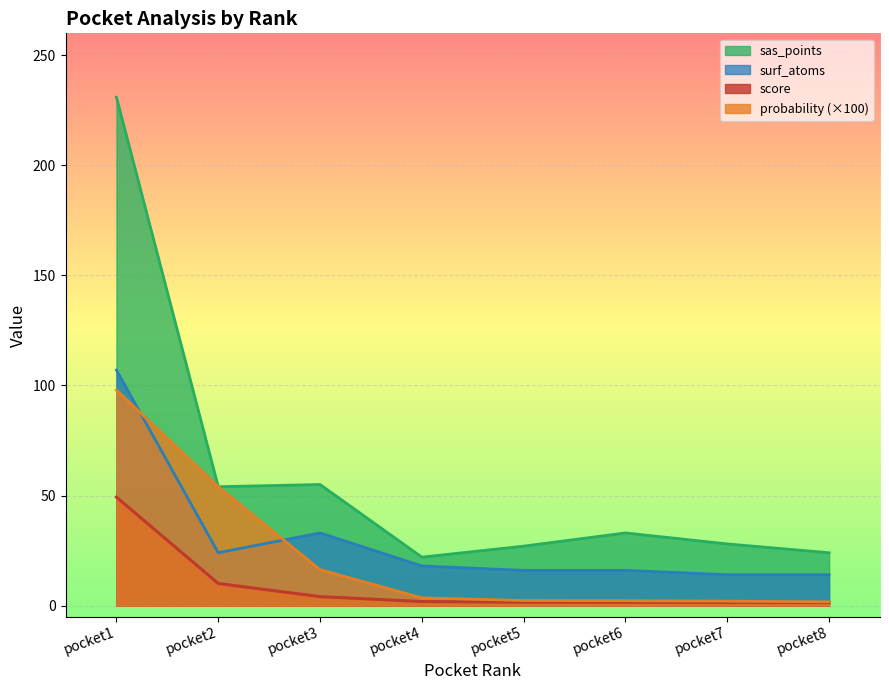

At which category does sas_points reach its first local peak?

pocket3